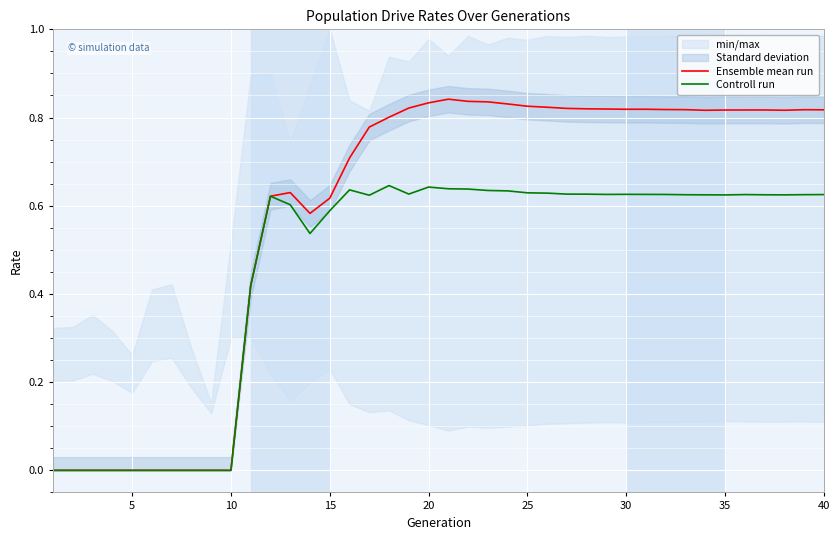

Count the Controll run values in the range 0 to 1.

40